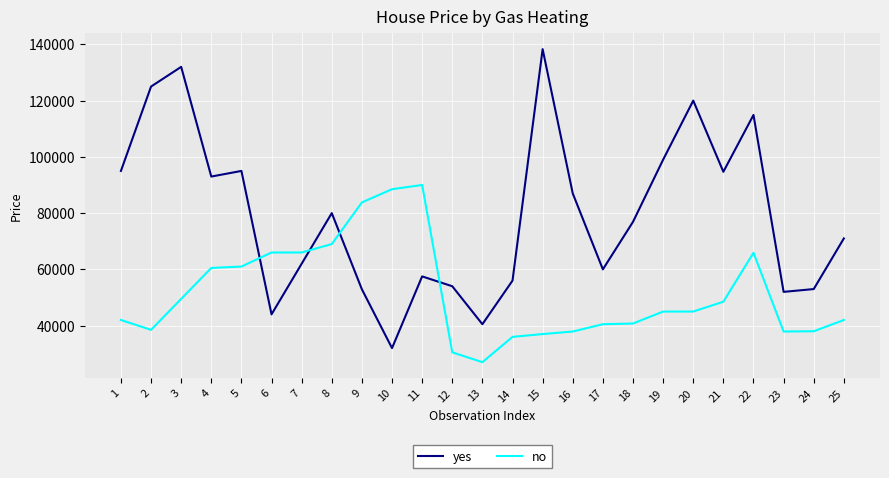

True or false: no and yes cross at least once.

True